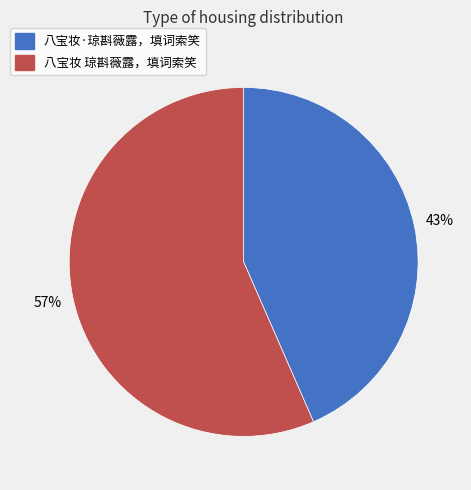

What is the largest slice in the pie chart?

八宝妆 琼斟薇露，填词索笑